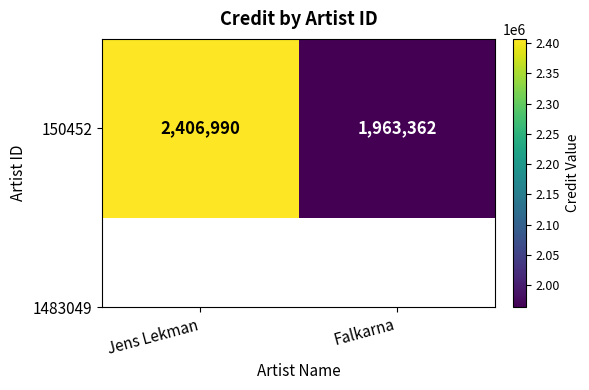

List the labels in order of value, largest first.

Jens Lekman, Falkarna